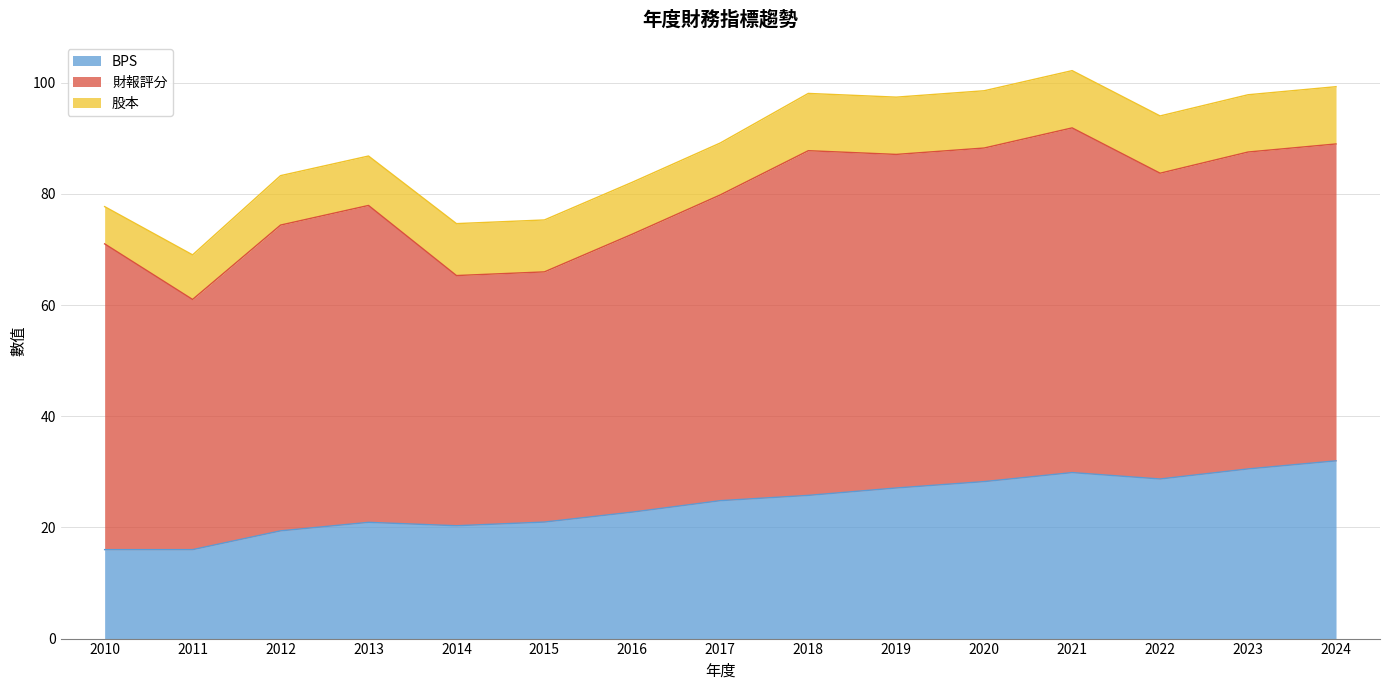

At which category does BPS reach its first local valley?

2014